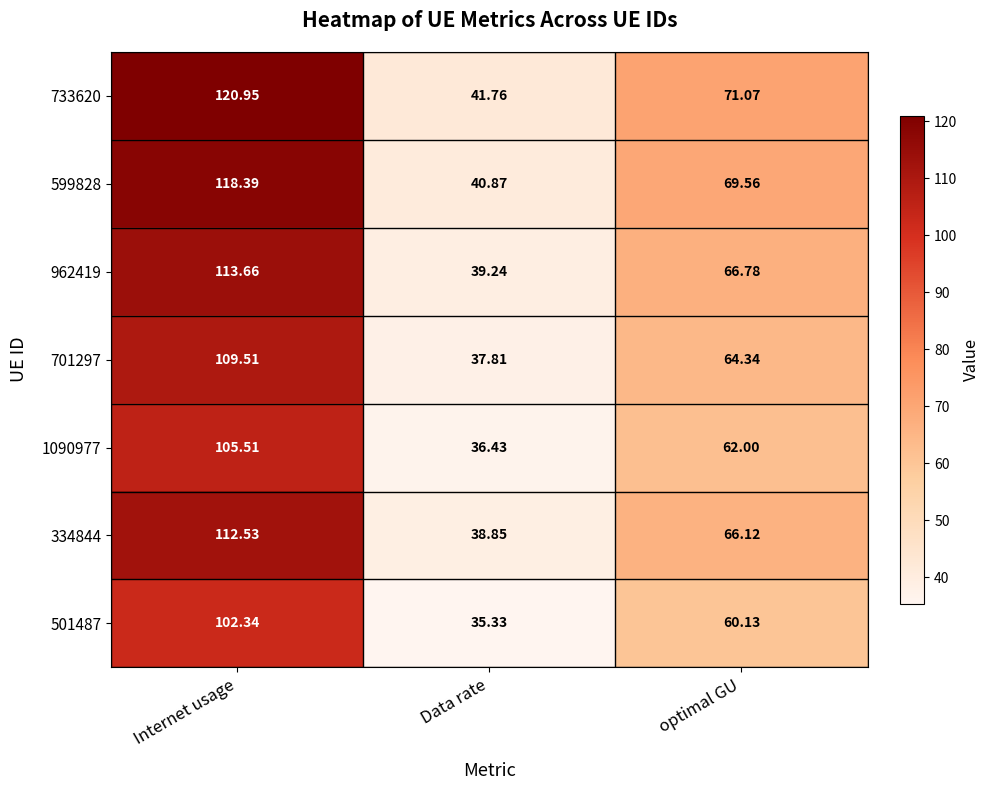

What is the smallest value displayed?

35.3